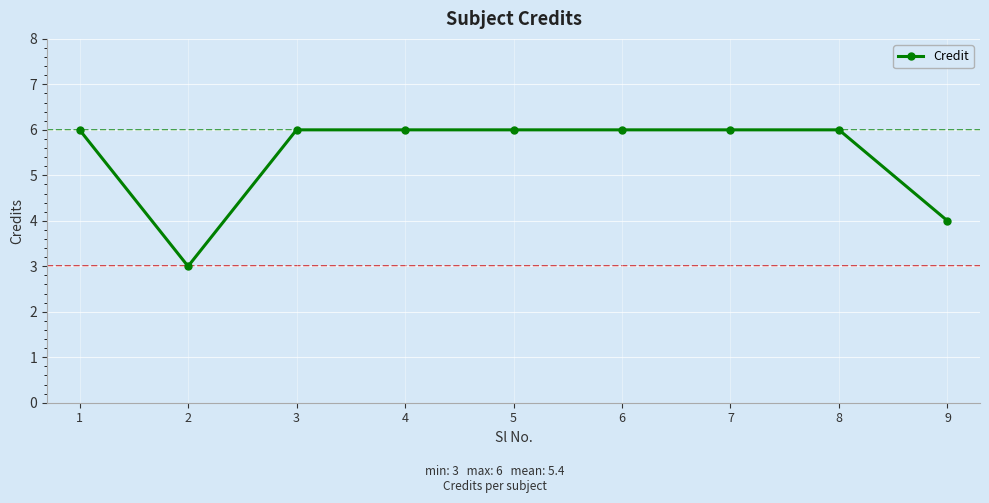

Reading left to right, transcribe all the data shown in this chart.

1=6	2=3	3=6	4=6	5=6	6=6	7=6	8=6	9=4